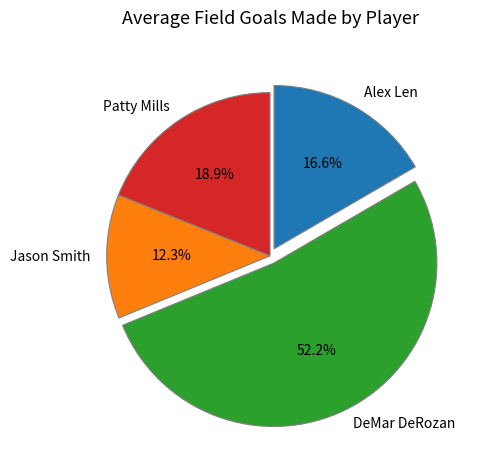

What percentage is the DeMar DeRozan slice, to the nearest percent?

52%